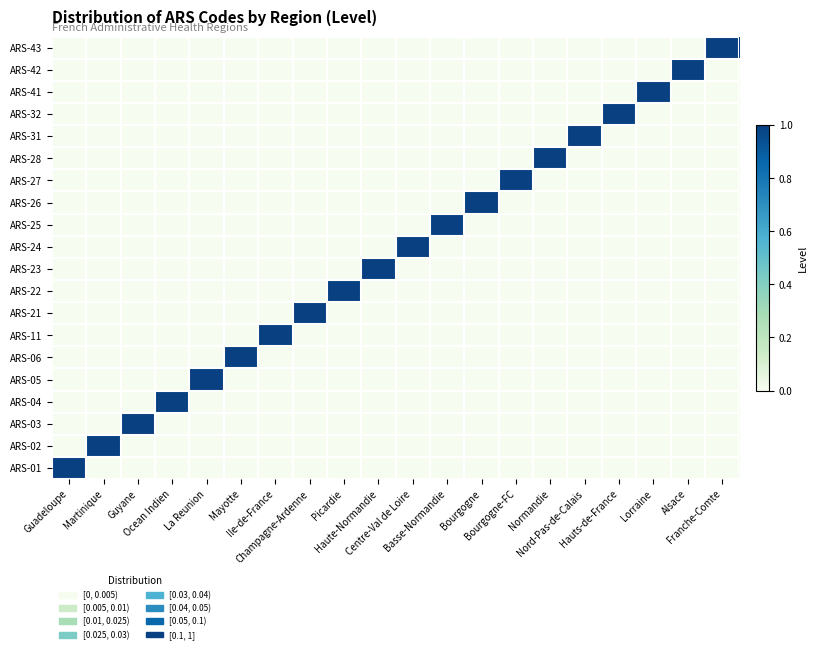

What is the difference between the highest and lowest values at Martinique?

1